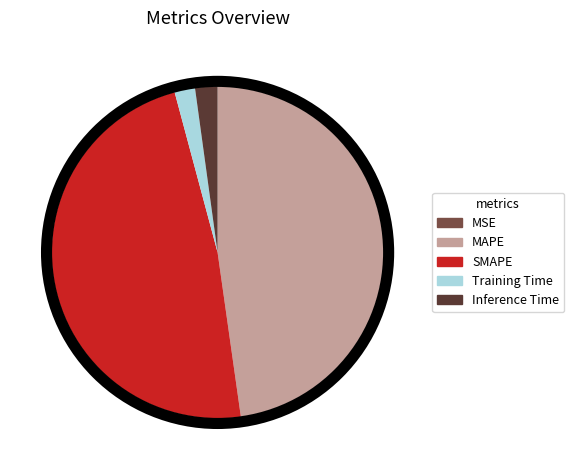

Which has a higher value, Inference Time or MAPE?

MAPE